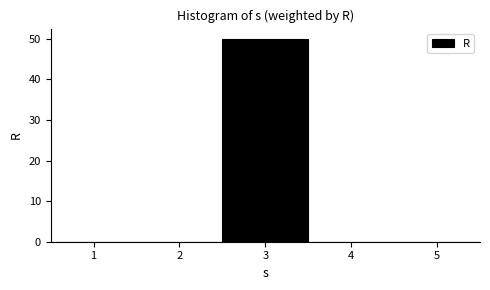

Reading left to right, transcribe this chart: for each bar, give the range it covers on the x-axis and its height. The values are not printed on the chart, so give them approximately, as read against the axis.

0.5 to 1.5: 0
1.5 to 2.5: 0
2.5 to 3.5: 50
3.5 to 4.5: 0
4.5 to 5.5: 0